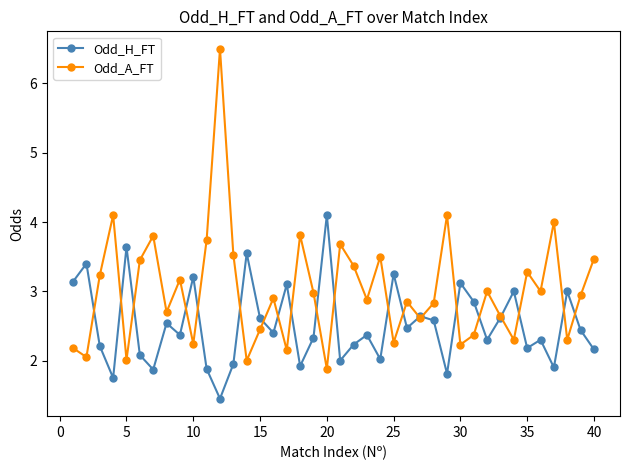

List the series in order of their overall mean, lowest first.

Odd_H_FT, Odd_A_FT